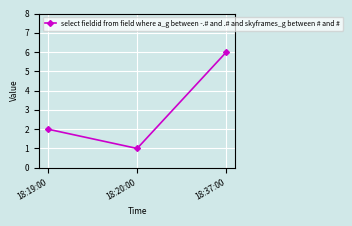

At which label is the value closest to 3?

18:19:00